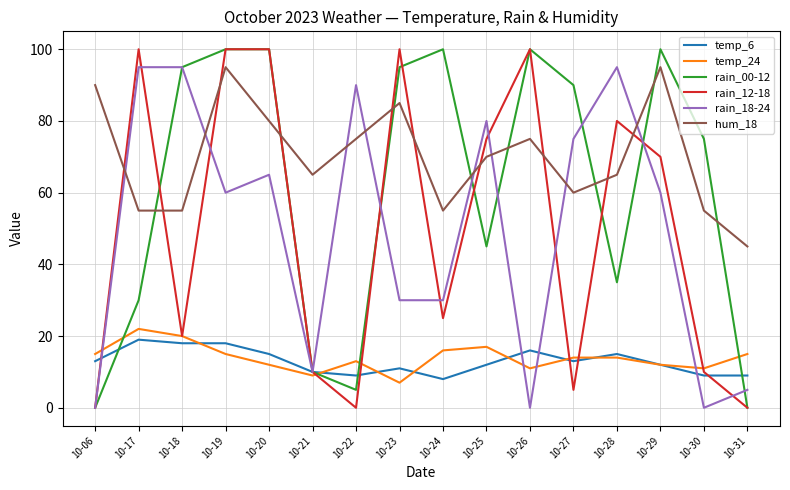

True or false: rain_00-12 and rain_12-18 intersect in this chart.

True